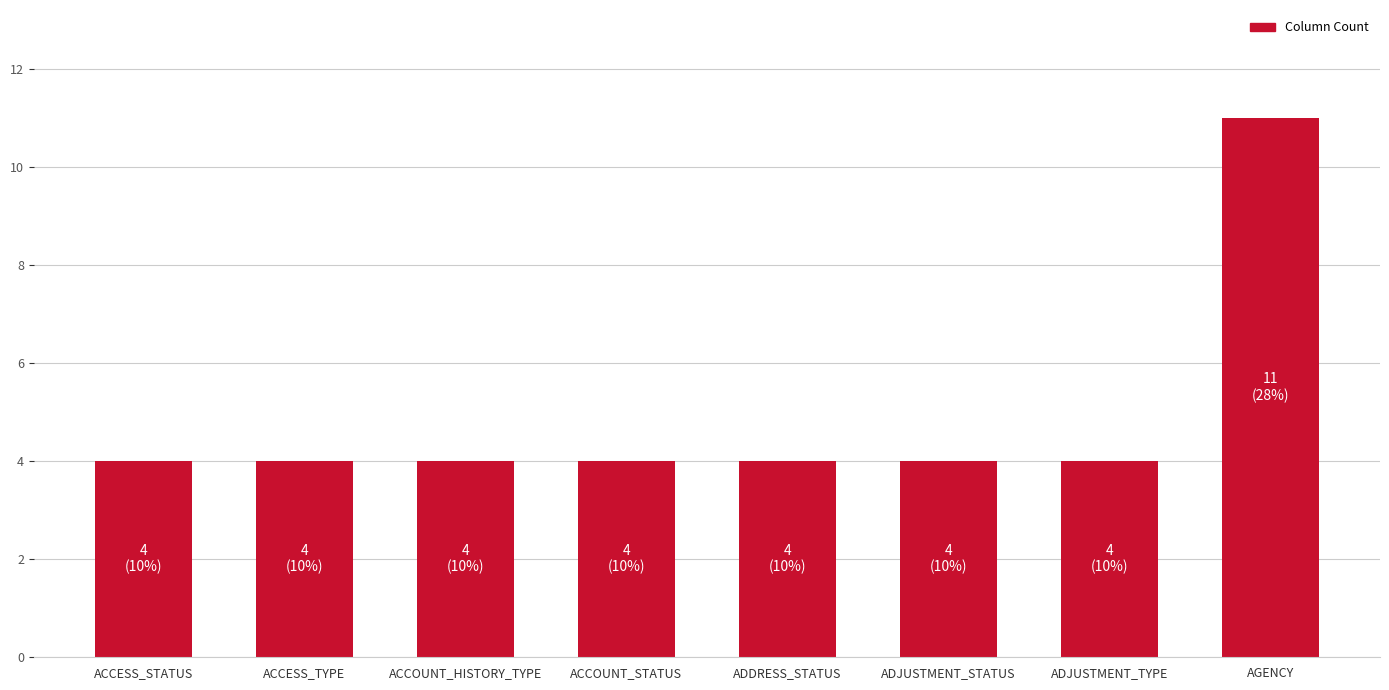

Approximately how many times larger is the value at ACCOUNT_HISTORY_TYPE compared to ADJUSTMENT_STATUS?

1.0